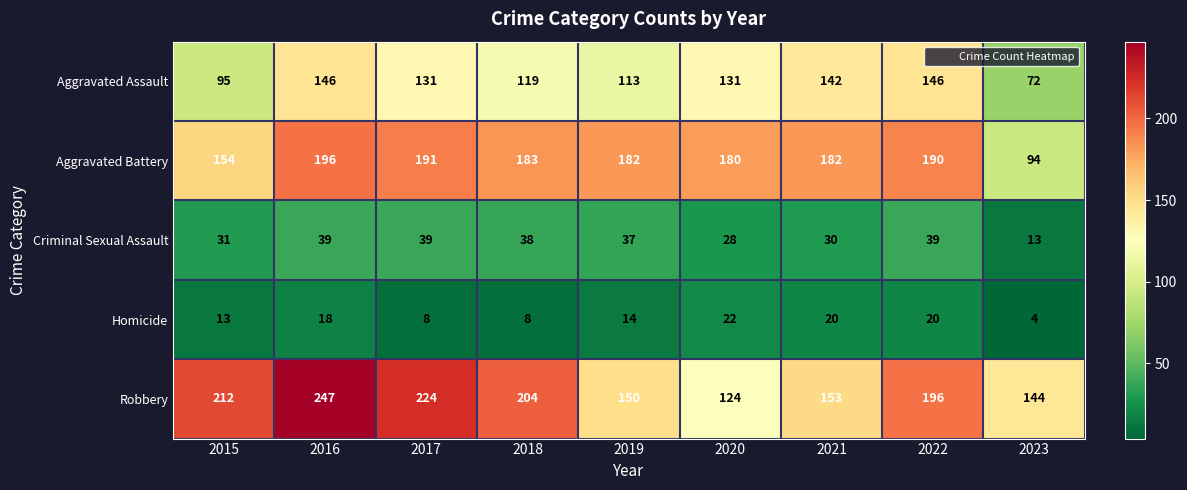

List the series in order of their peak value, lowest first.

Homicide, Criminal Sexual Assault, Aggravated Assault, Aggravated Battery, Robbery